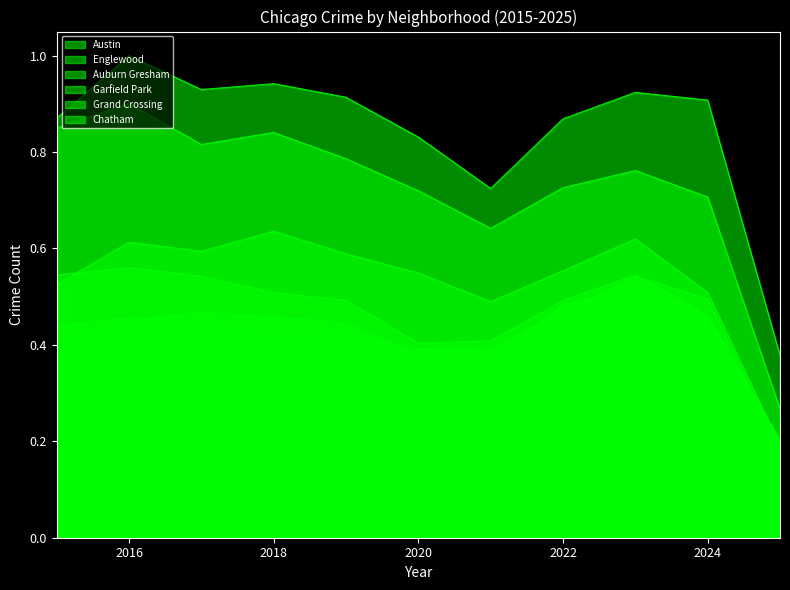

The Chatham series shows 0.5 at 2016. True or false?

True